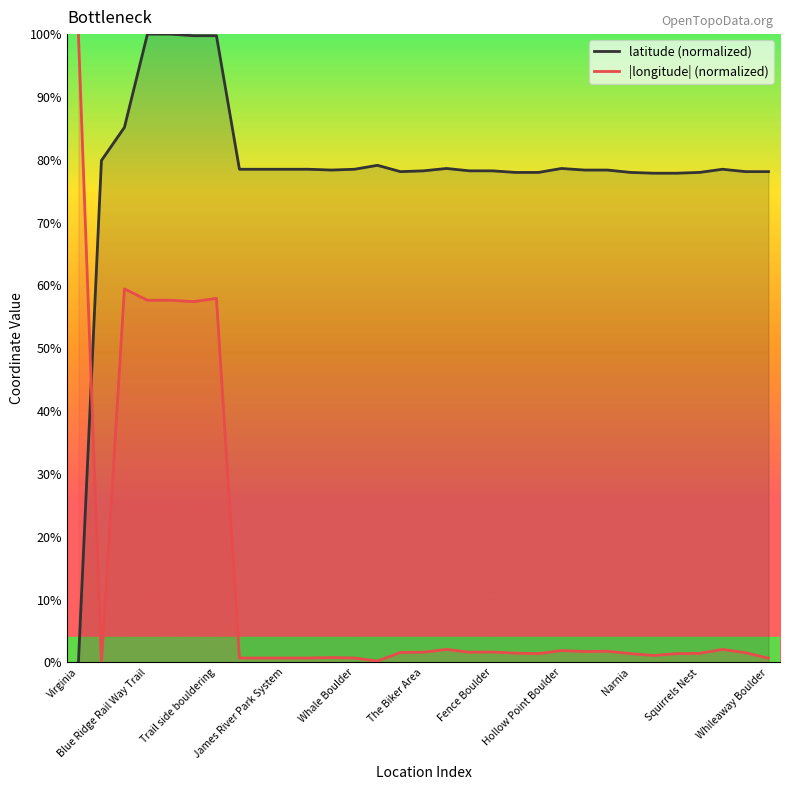

Which series has the largest total across all categories?

latitude (normalized)